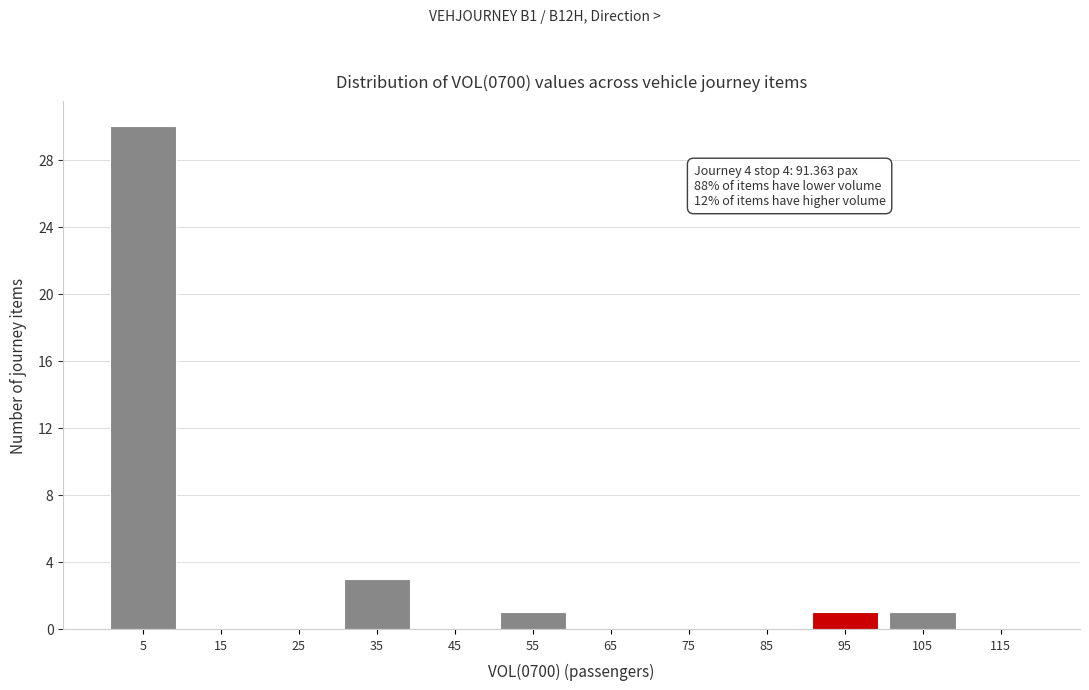

Reading right to left, transcribe all the data shown in this chart.

115=0	105=1	95=1	85=0	75=0	65=0	55=1	45=0	35=3	25=0	15=0	5=30